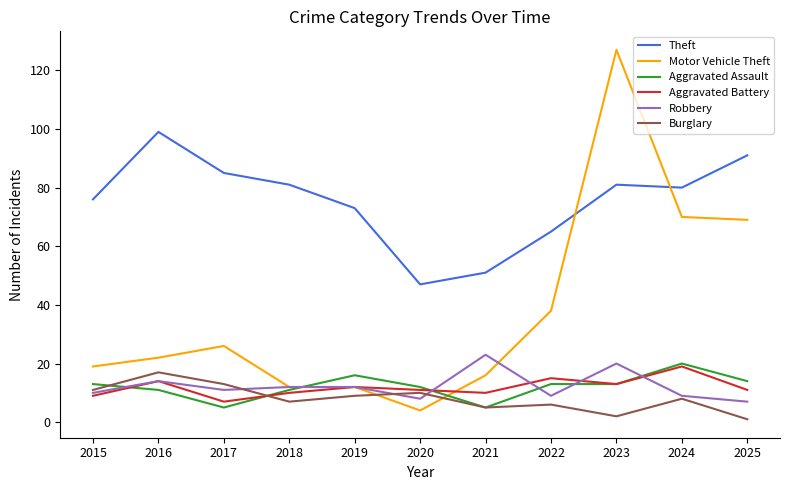

Which label corresponds to the largest value in the chart?

2023